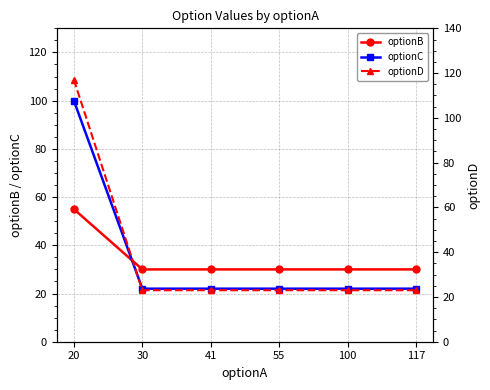

What is the difference between the maximum and minimum values in the optionC series?

78